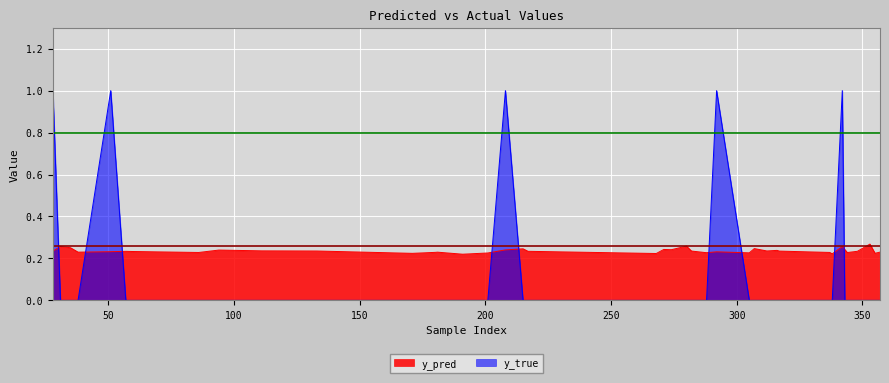

In y_pred, how many points are lower than both neighbors (excluding endpoints)?

12